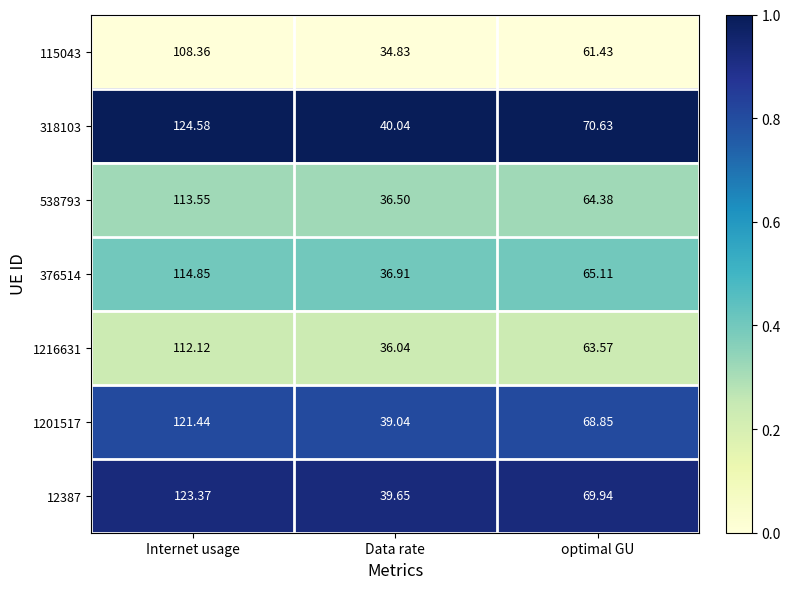

Which series has the largest range (max minus min)?

318103